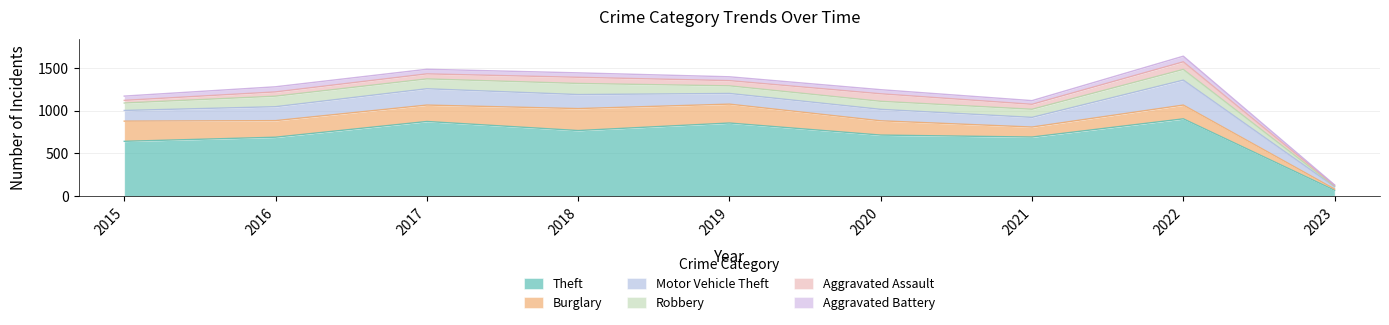

What is the value of the Motor Vehicle Theft point at the 7th from the left?

113